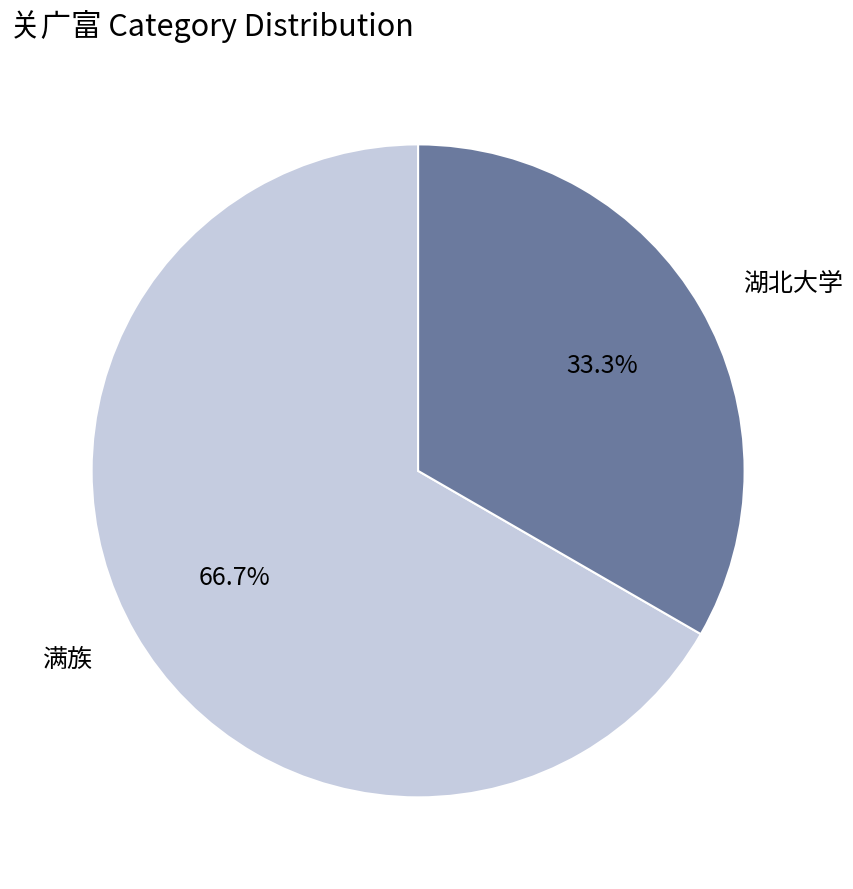

Rank the categories by value from highest to lowest.

满族, 湖北大学